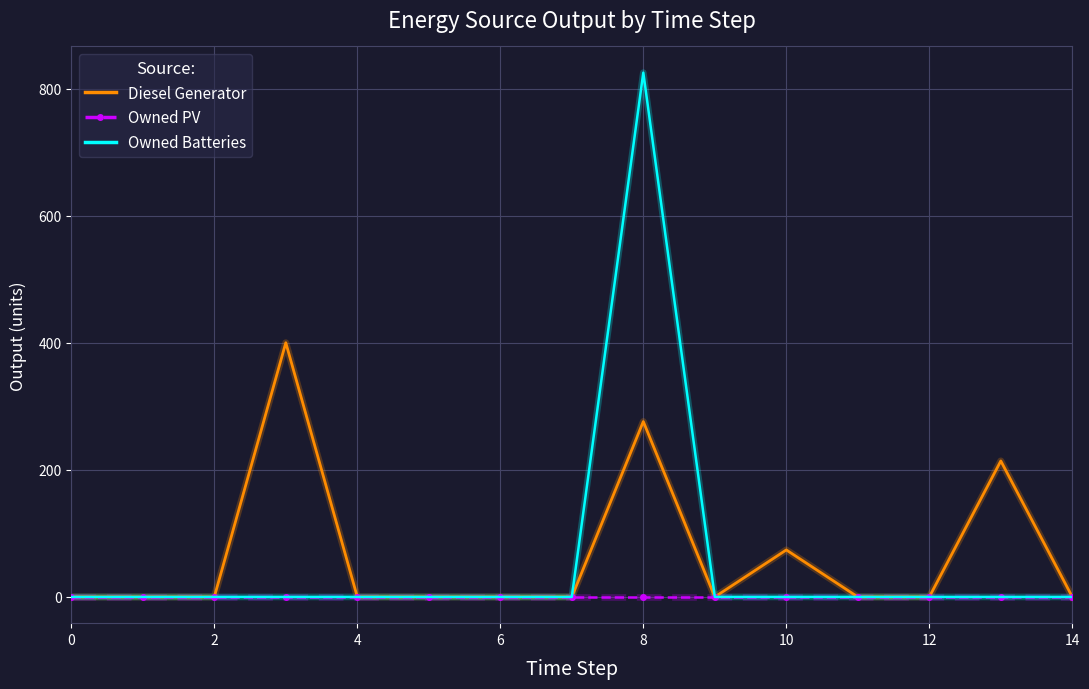

What are all the series names shown in the legend?

Diesel Generator, Owned PV, Owned Batteries